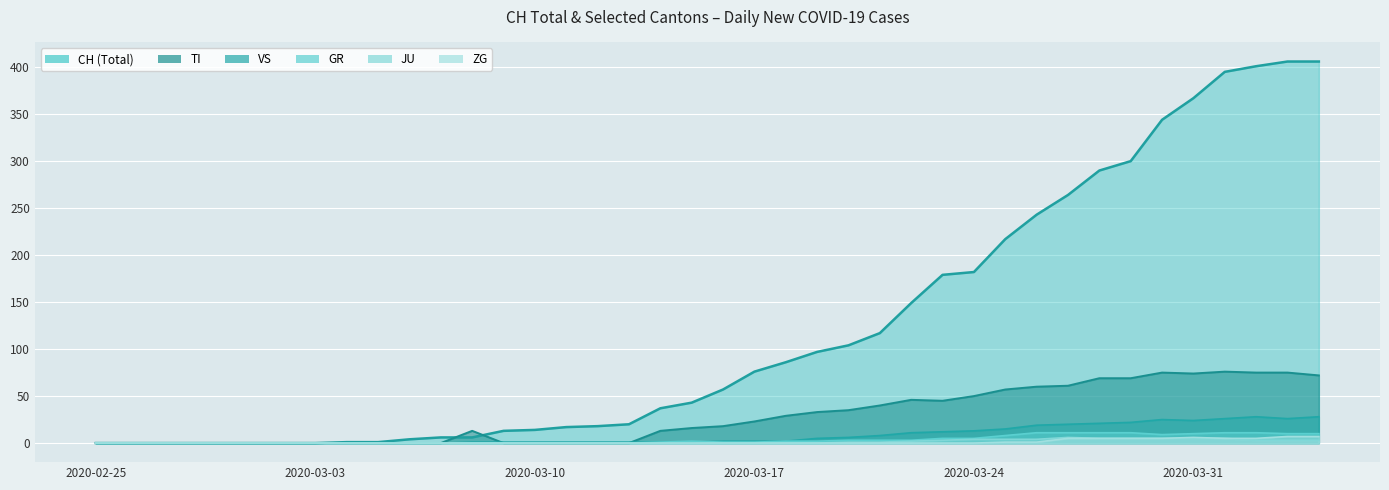

True or false: GR has a value of 4 at 2020-03-20.

False